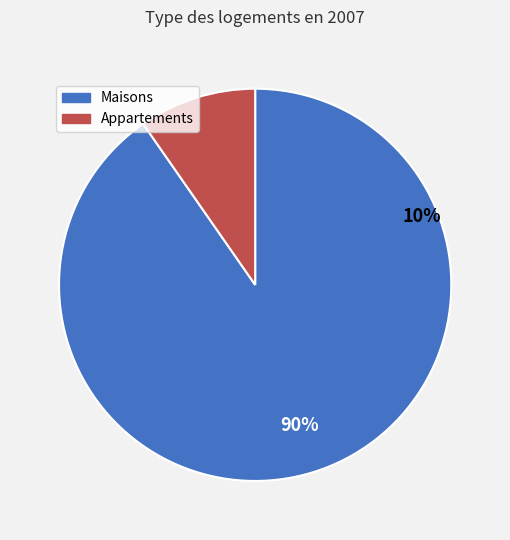

Does 25 represent more than half of the total?

No